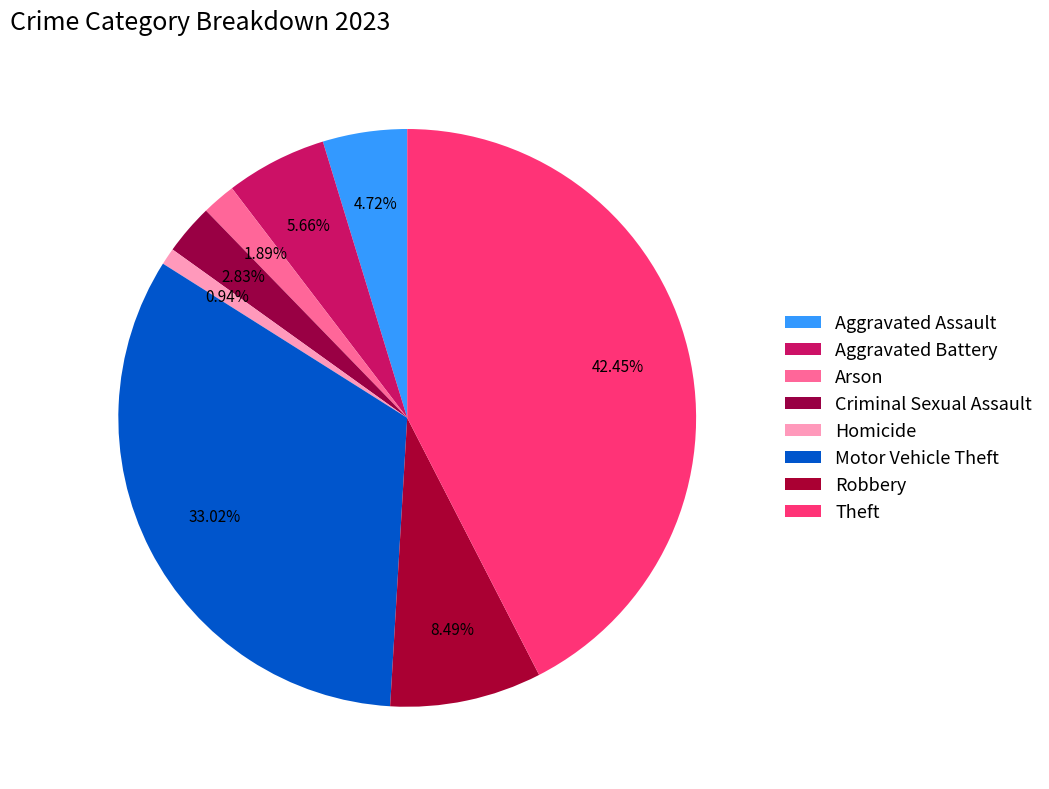

The Motor Vehicle Theft slice represents 33% of the pie. True or false?

True